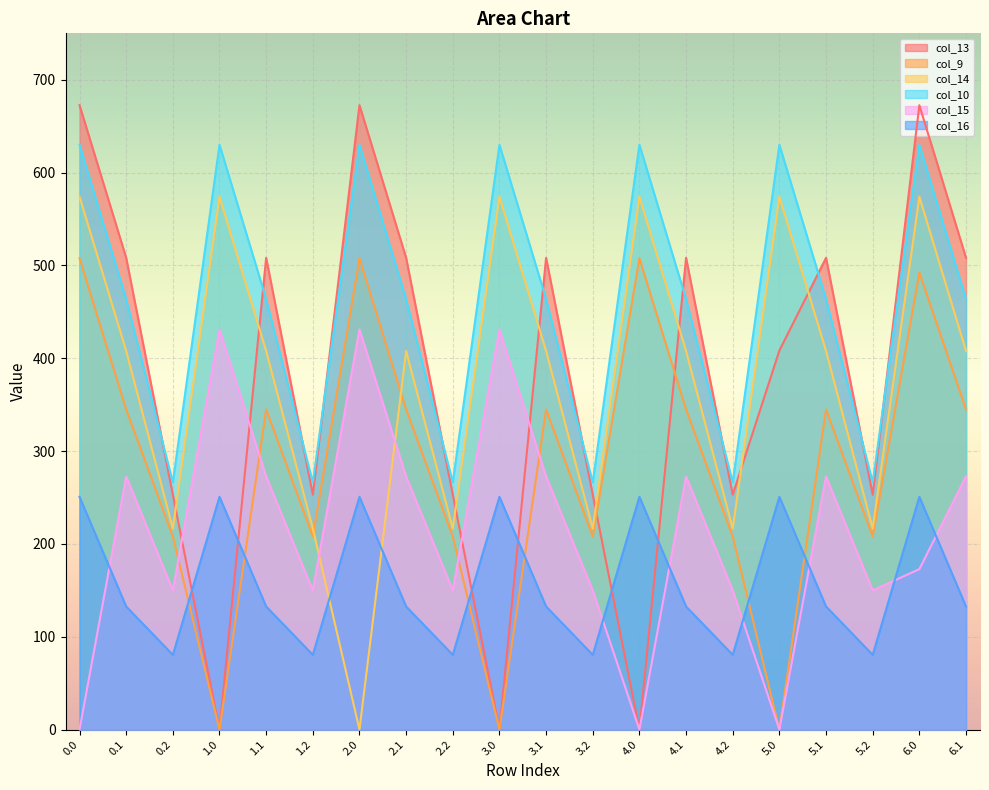

Between 3.1 and 4.1, which is larger?

3.1